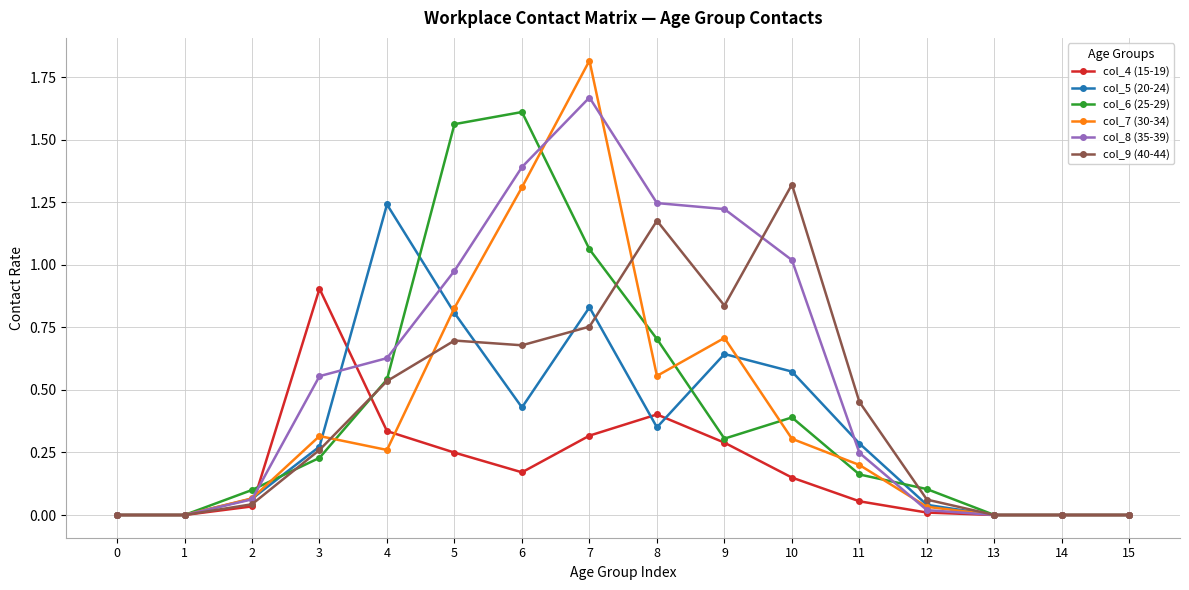

True or false: col_5 (20-24) has more than 0 interior local peaks.

True